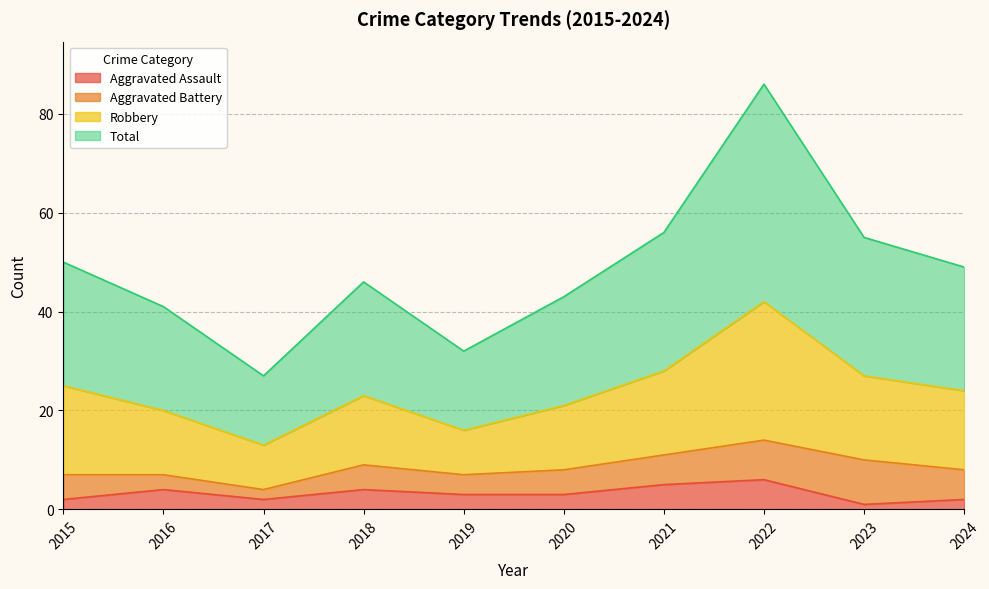

What is the approximate value of Aggravated Assault at 2021?

5